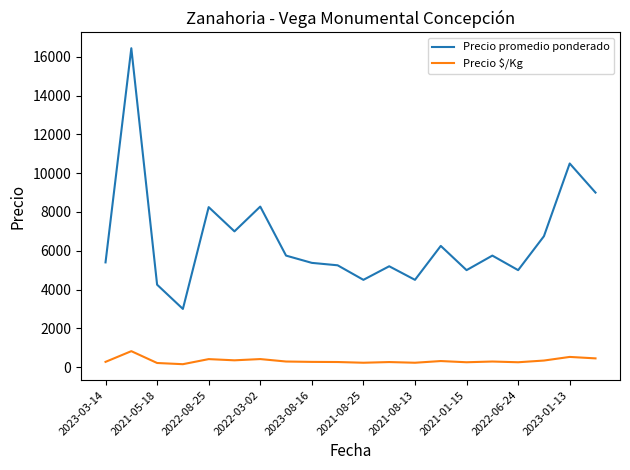

Which series has the largest range (max minus min)?

Precio promedio ponderado